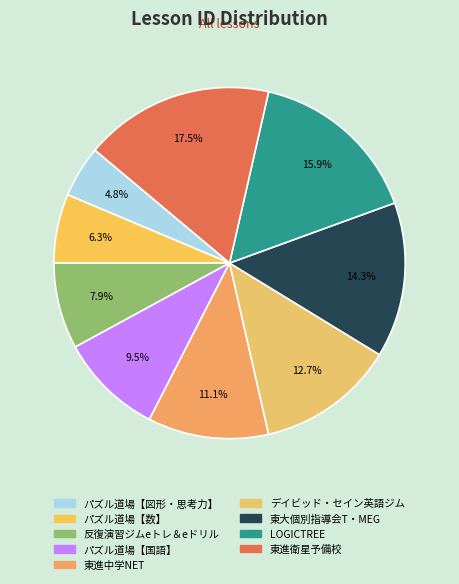

Count the number of slices in the pie.

9